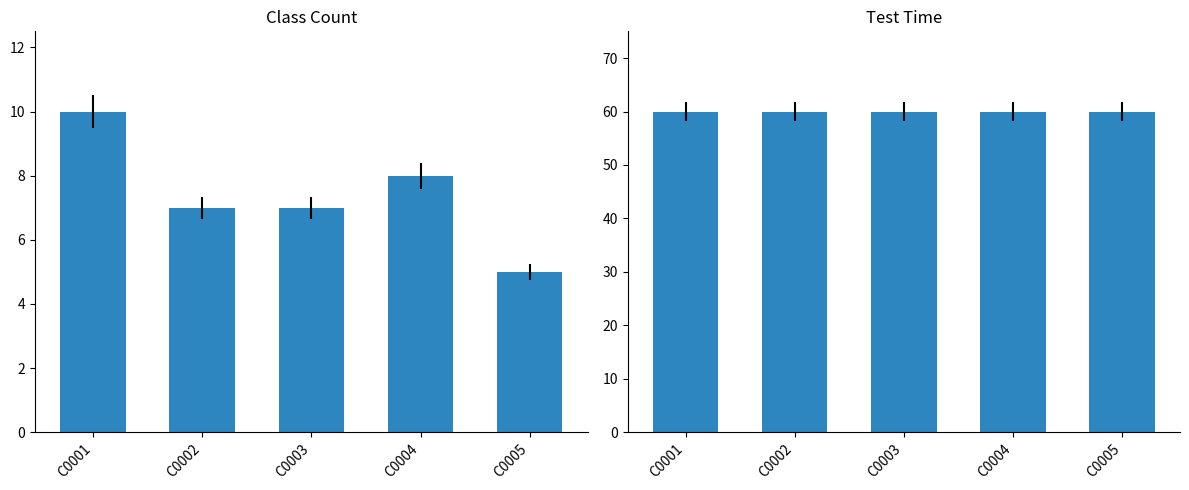

At which label is Class Count closest to 7?

C0002